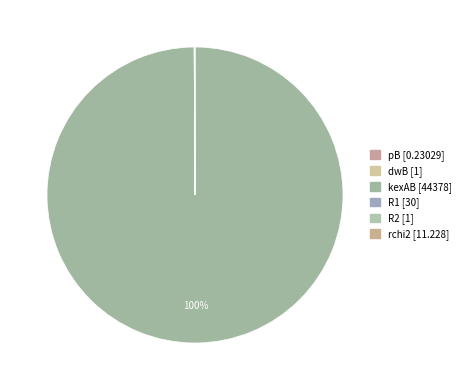

True or false: R1 accounts for 0% of the total.

True